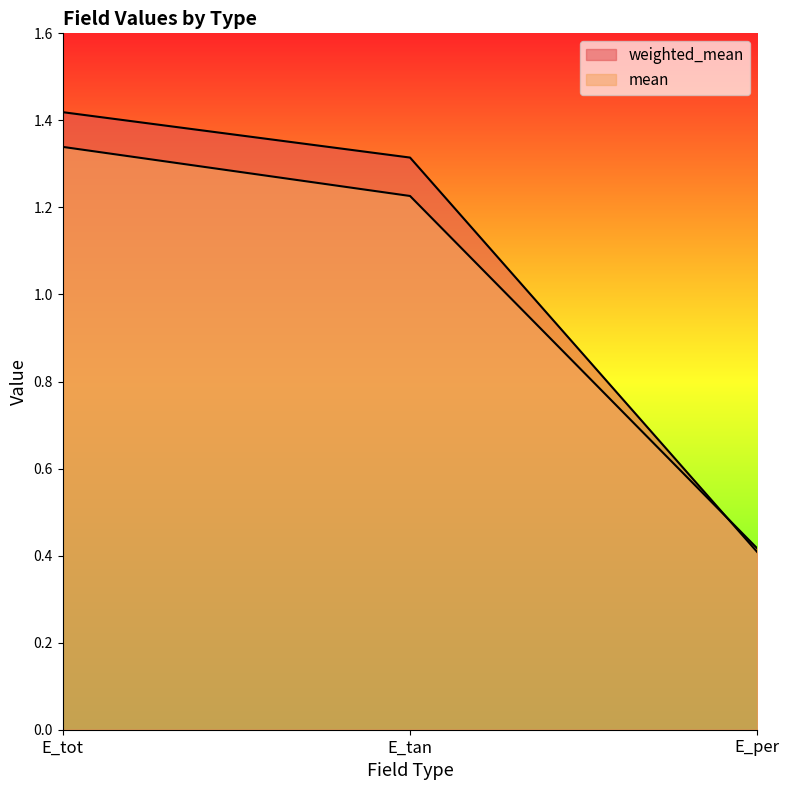

What is the total value across all series at E_tan?

2.5